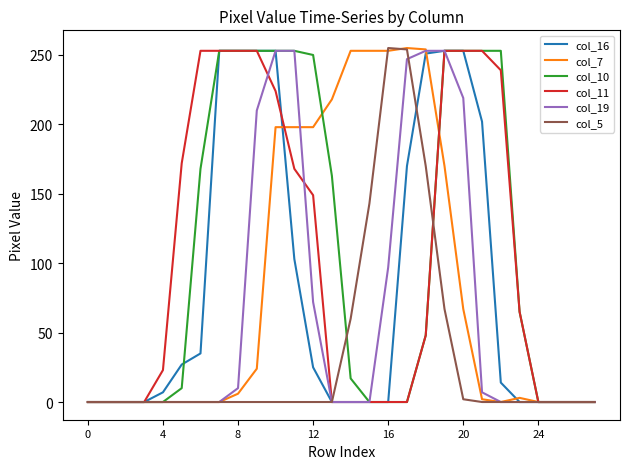

What is the maximum value shown in the chart?

255